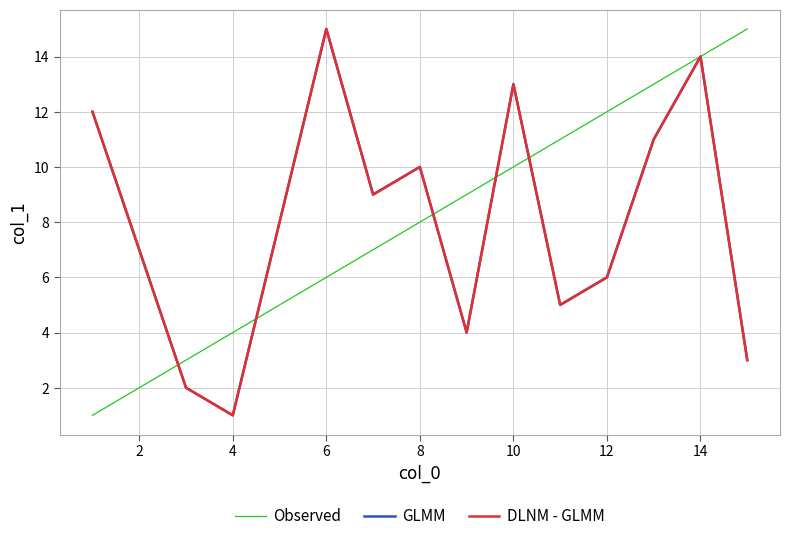

Which series has the largest range (max minus min)?

Observed